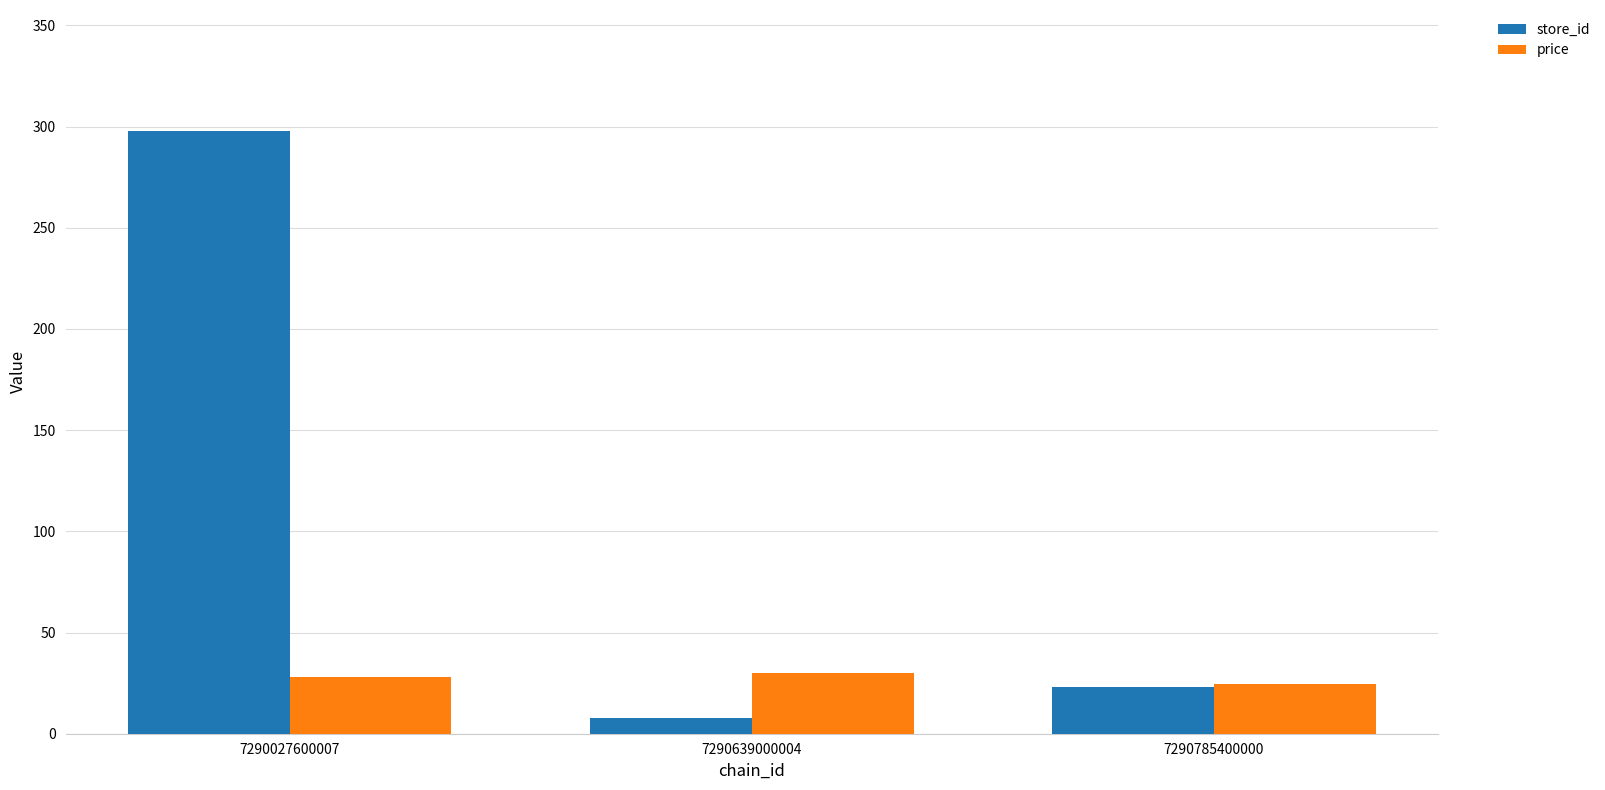

What is the spread (max minus min) of values at 7290027600007?

270.1